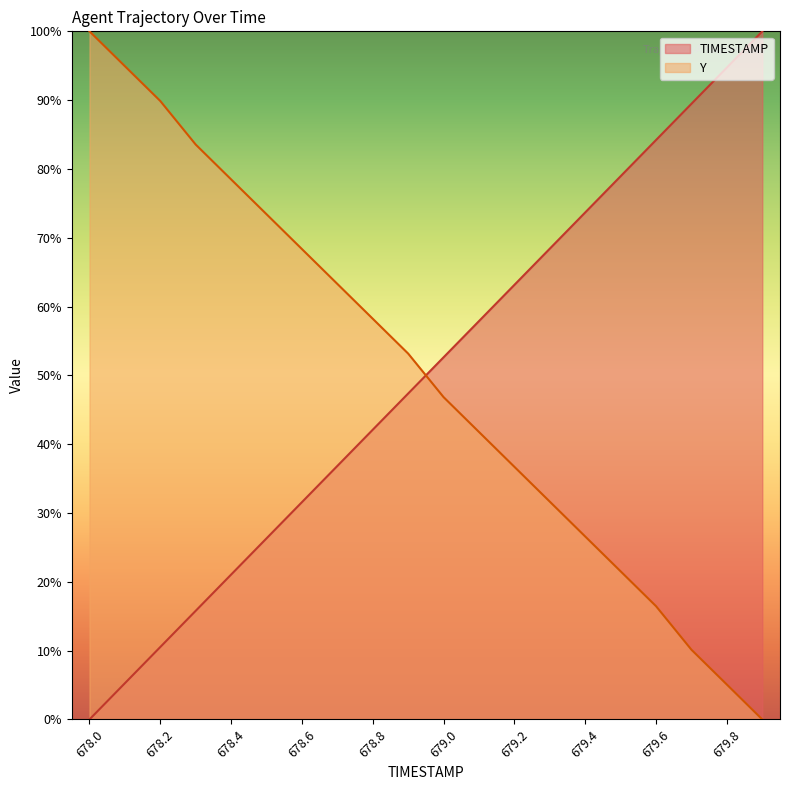

Reading left to right, what are all the values shown in this chart?

TIMESTAMP: 678.0=0.0	678.1=5.3	678.2=10.5	678.3=15.8	678.4=21.1	678.5=26.3	678.6=31.6	678.7=36.8	678.8=42.1	678.9=47.4	679.0=52.6	679.1=57.9	679.2=63.2	679.3=68.4	679.4=73.7	679.5=78.9	679.6=84.2	679.7=89.5	679.8=94.7	679.9=100.0
Y: 678.0=100.0	678.1=94.9	678.2=89.9	678.3=83.5	678.4=78.5	678.5=73.4	678.6=68.4	678.7=63.3	678.8=58.2	678.9=53.2	679.0=46.8	679.1=41.8	679.2=36.7	679.3=31.6	679.4=26.6	679.5=21.5	679.6=16.5	679.7=10.1	679.8=5.1	679.9=0.0